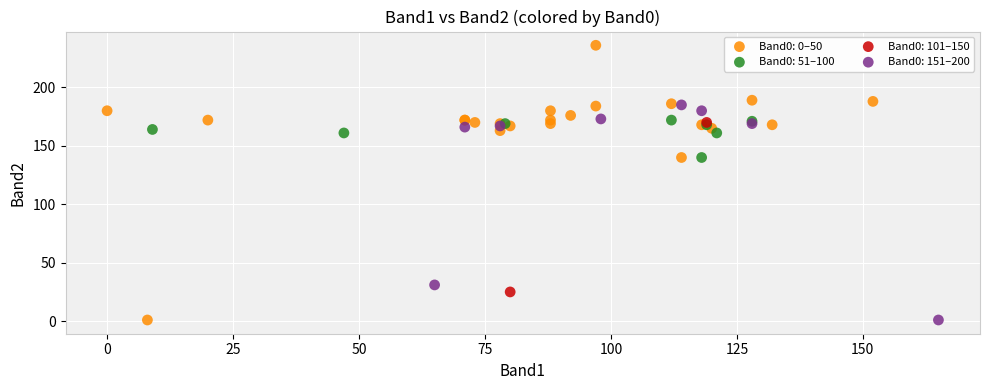

What are all the series names shown in the legend?

Band0: 0–50, Band0: 51–100, Band0: 101–150, Band0: 151–200